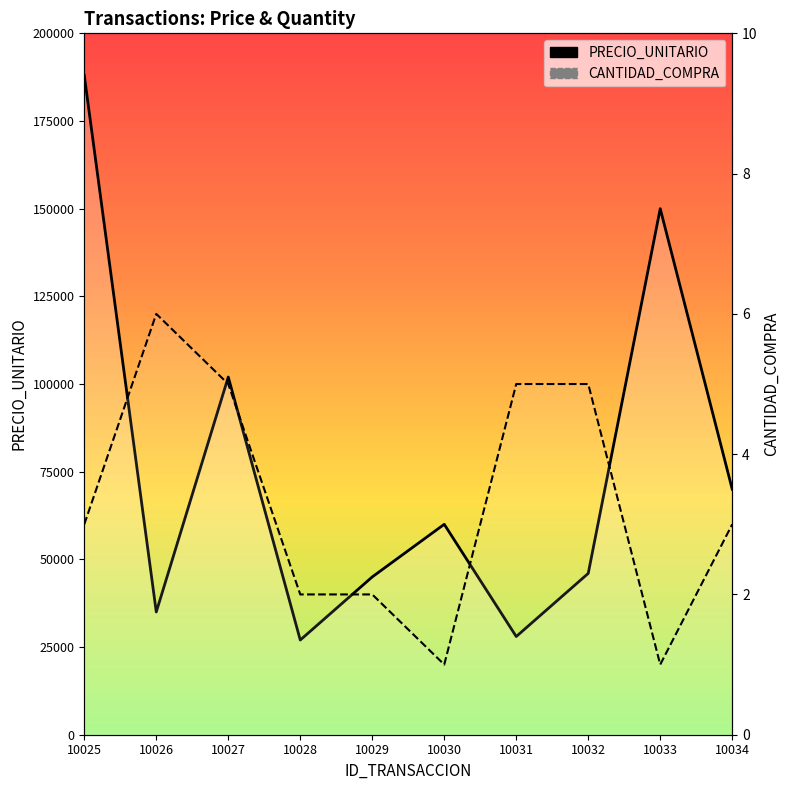

Is the value of CANTIDAD_COMPRA at 10033 greater than the value of PRECIO_UNITARIO at 10032?

No